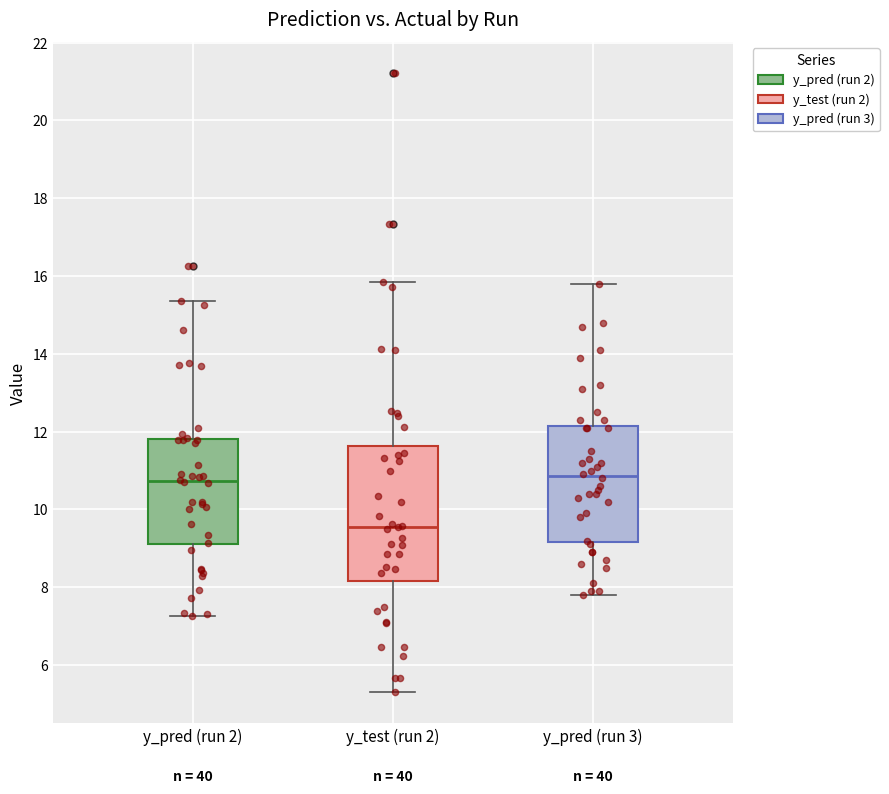

Which box has the lowest median line?

y_test (run 2)